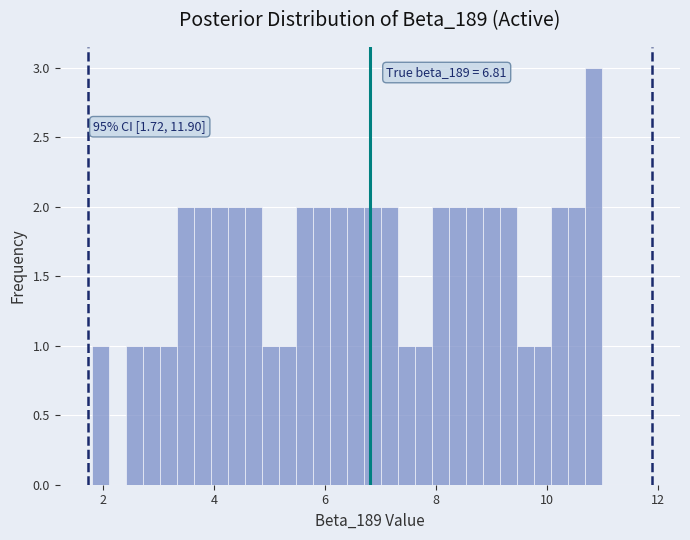

Read against the x-axis, roughly where is the centre of the tallest bar?

10.8